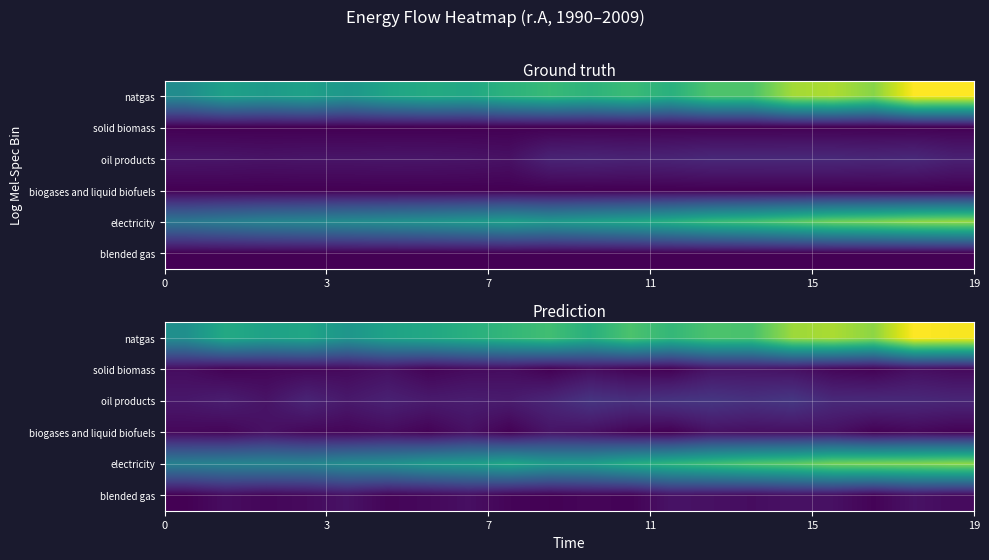

How many distinct data groups are displayed?

6